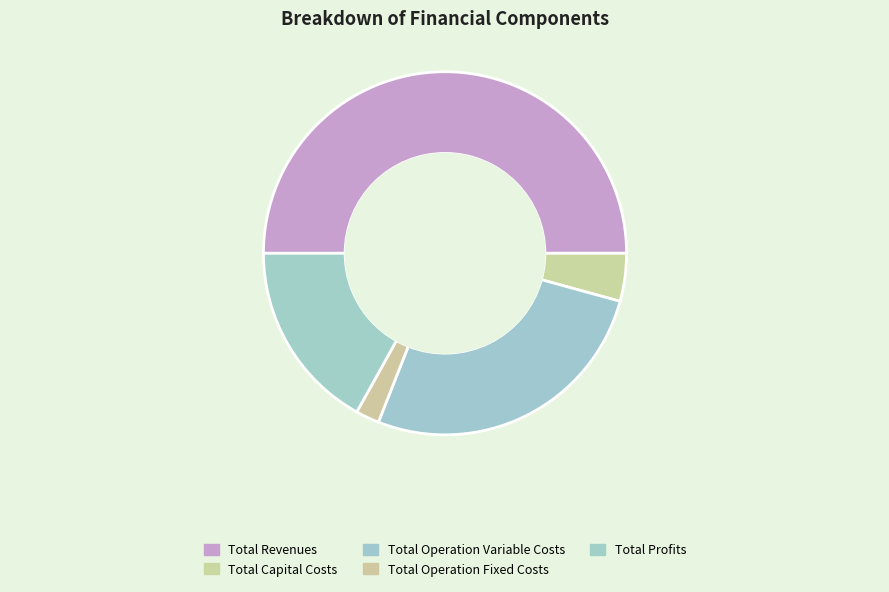

How many segments does this pie chart have?

5